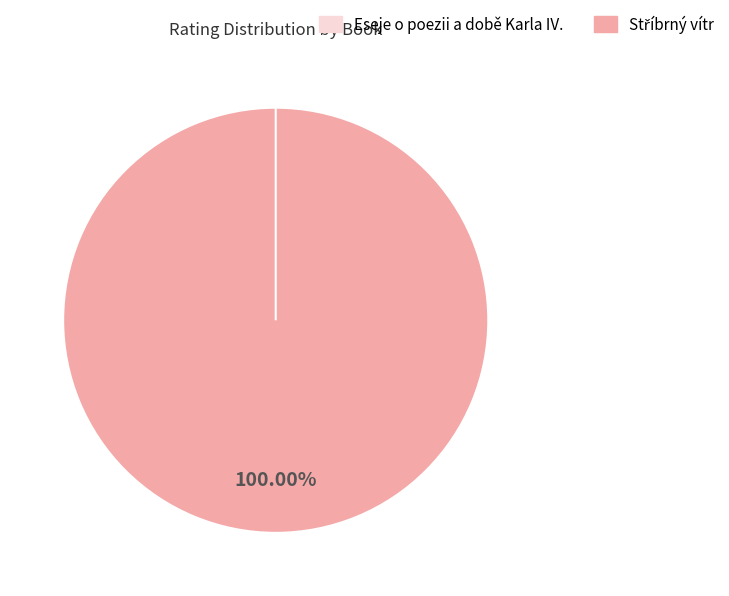

Which category has the smallest portion of the pie?

Eseje o poezii a době Karla IV.